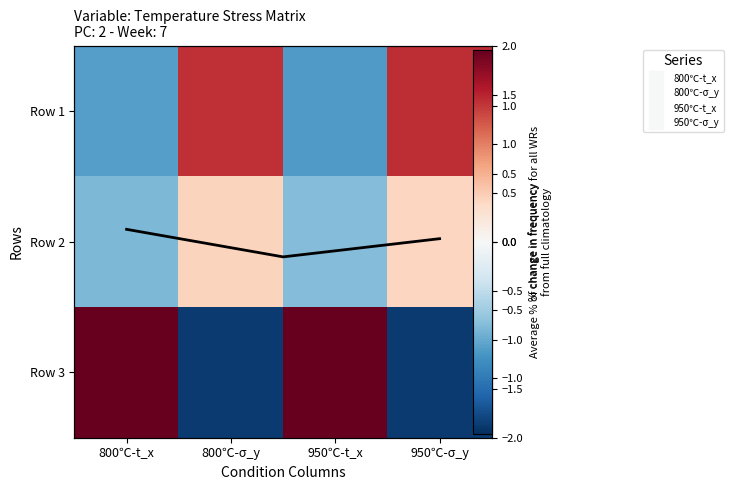

The Row 1 series shows 1.0 at 950℃-σ_y. True or false?

True